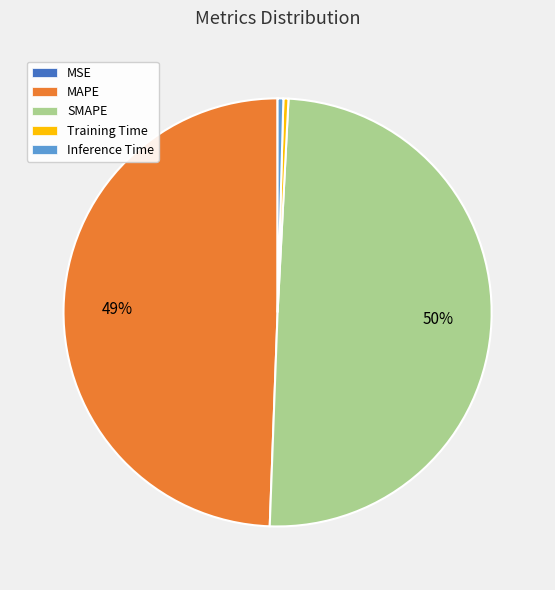

Does Training Time represent more than half of the total?

No